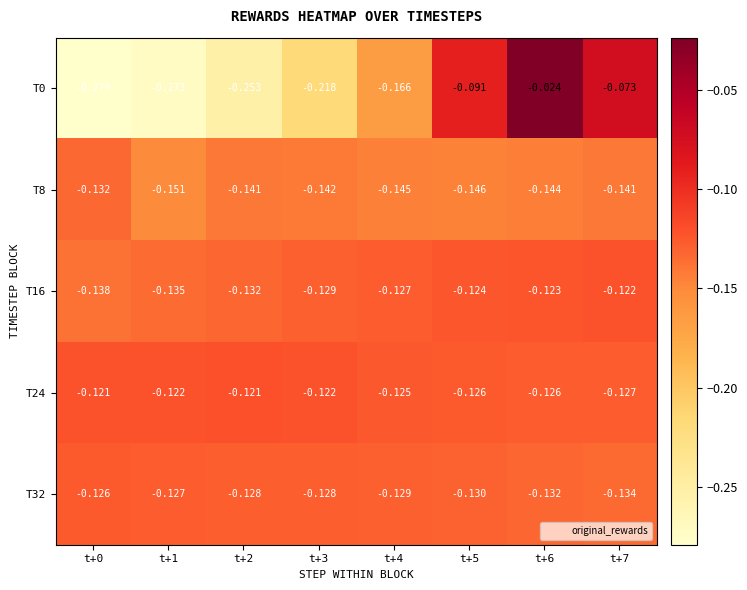

Is the value of T24 at t+2 greater than the value of T0 at t+5?

No